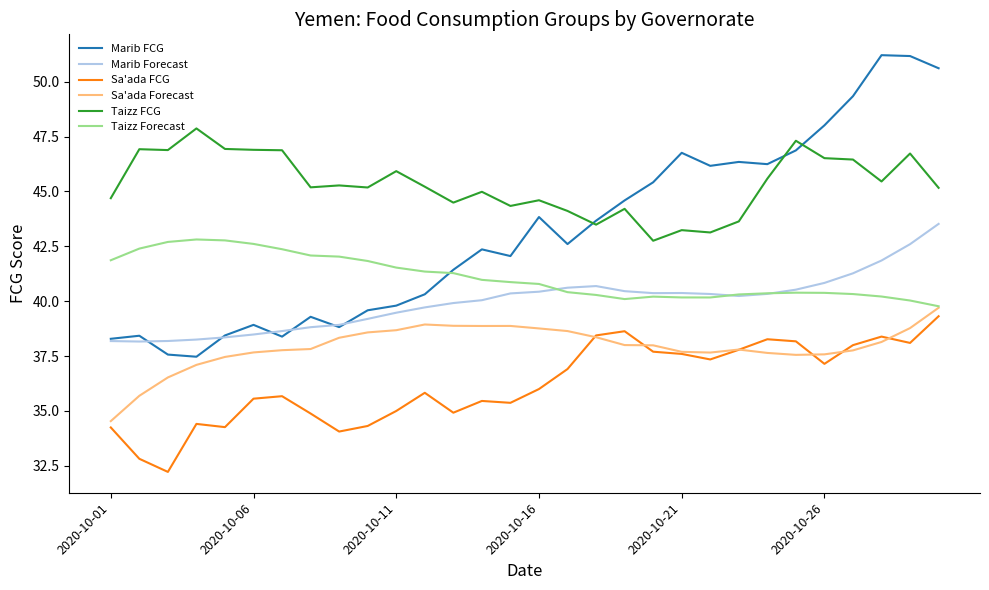

Which series has the largest range (max minus min)?

Marib FCG